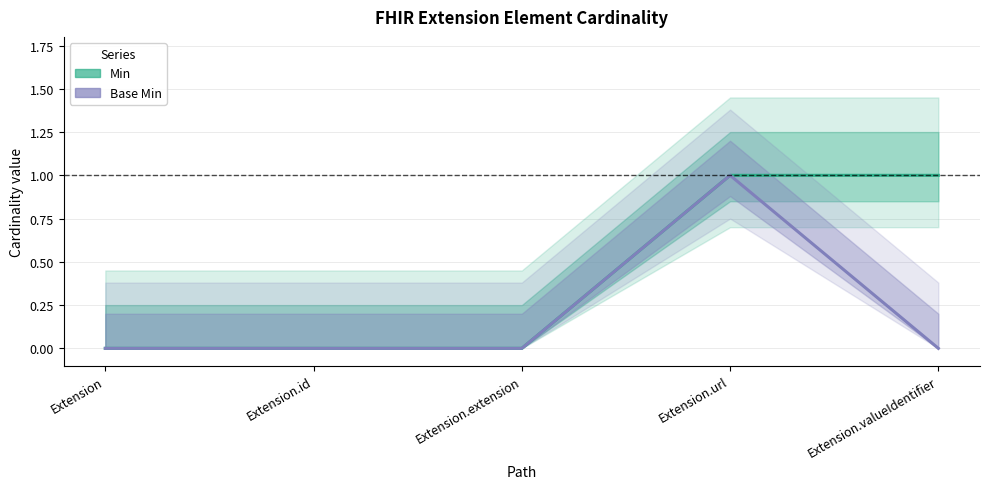

List the series in order of their peak value, highest first.

Min, Base Min